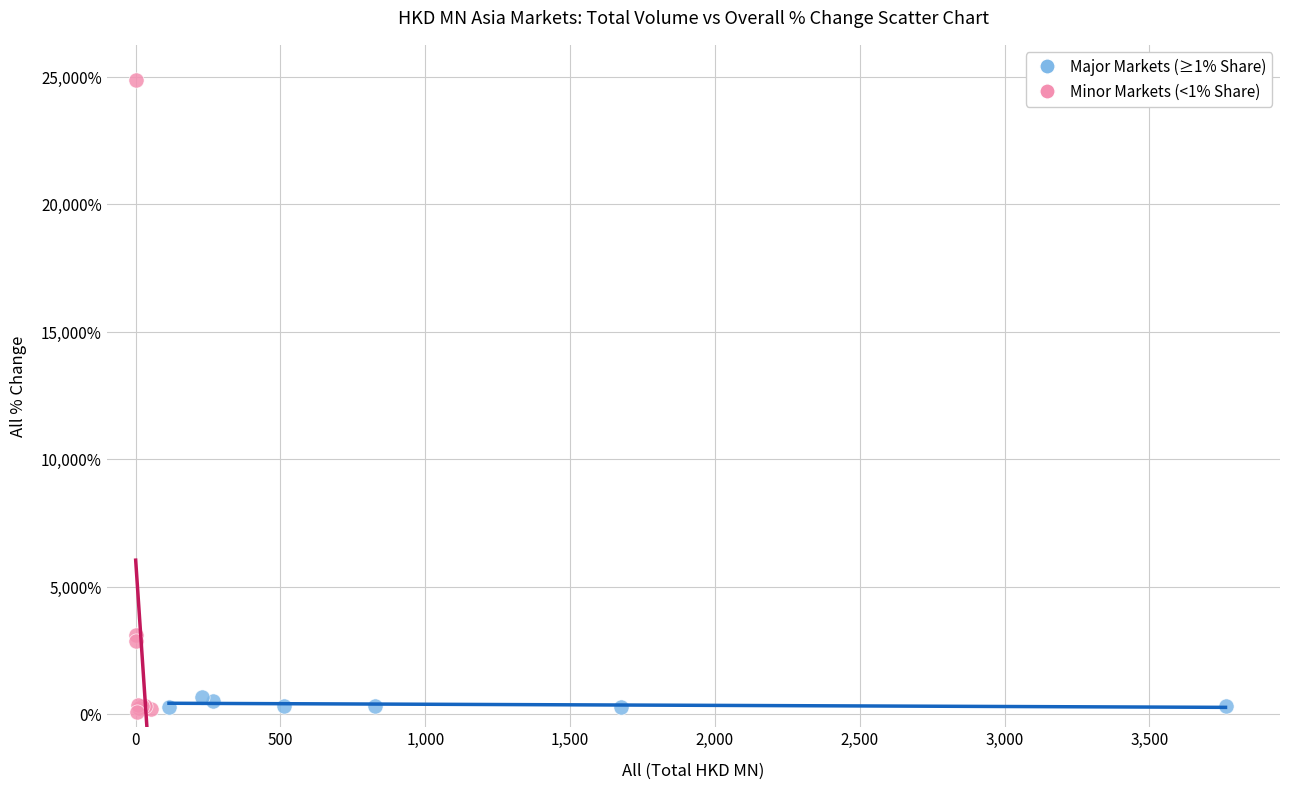

Which series contains the highest Y value?

Minor Markets (<1% Share)